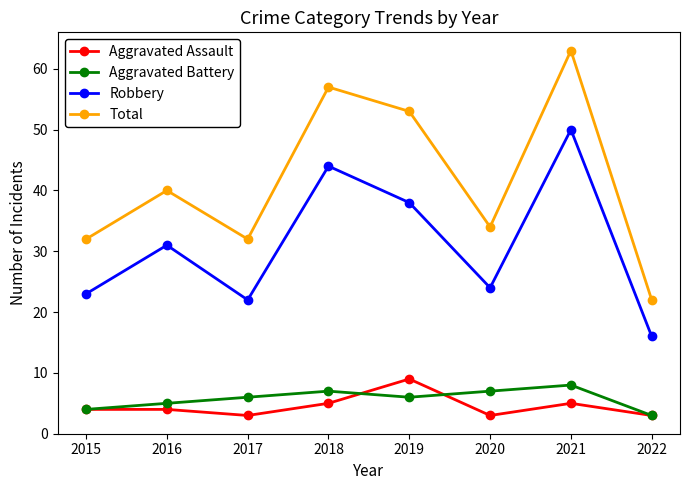

What is the difference between the second highest and second lowest values in the Aggravated Assault series?

2